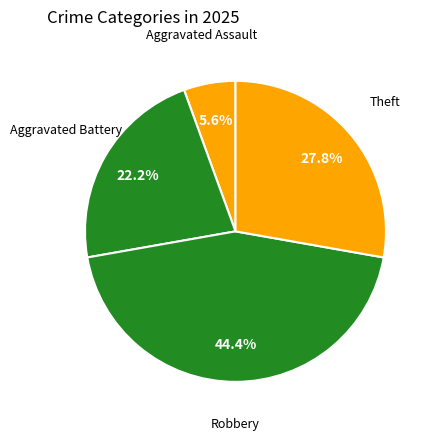

Count the number of slices in the pie.

4